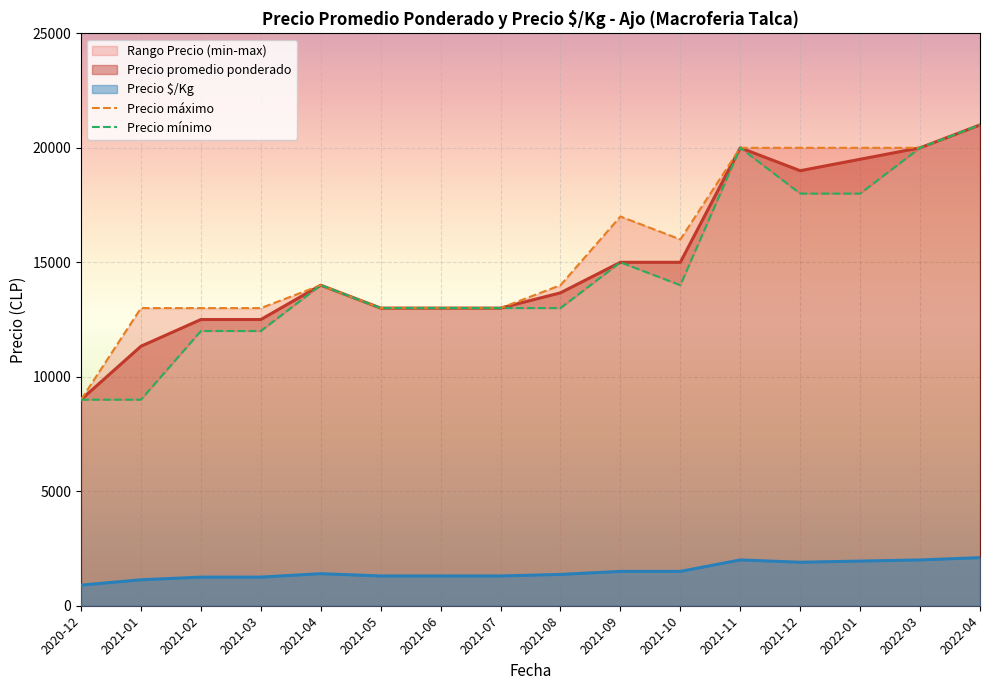

At which label does Precio promedio ponderado reach its peak?

2022-04